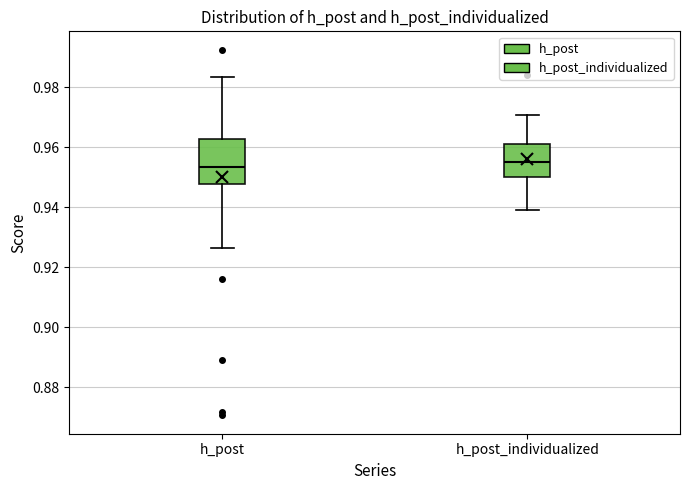

Reading left to right, read every box against the y-axis: the position of its median line, the range the box covers, and the ends of its whiskers. The values are not printed on the chart, so give them approximately, as read against the axis.

h_post: median 0.954, box 0.948 to 0.962, whiskers 0.926 to 0.984
h_post_individualized: median 0.956, box 0.950 to 0.960, whiskers 0.940 to 0.970